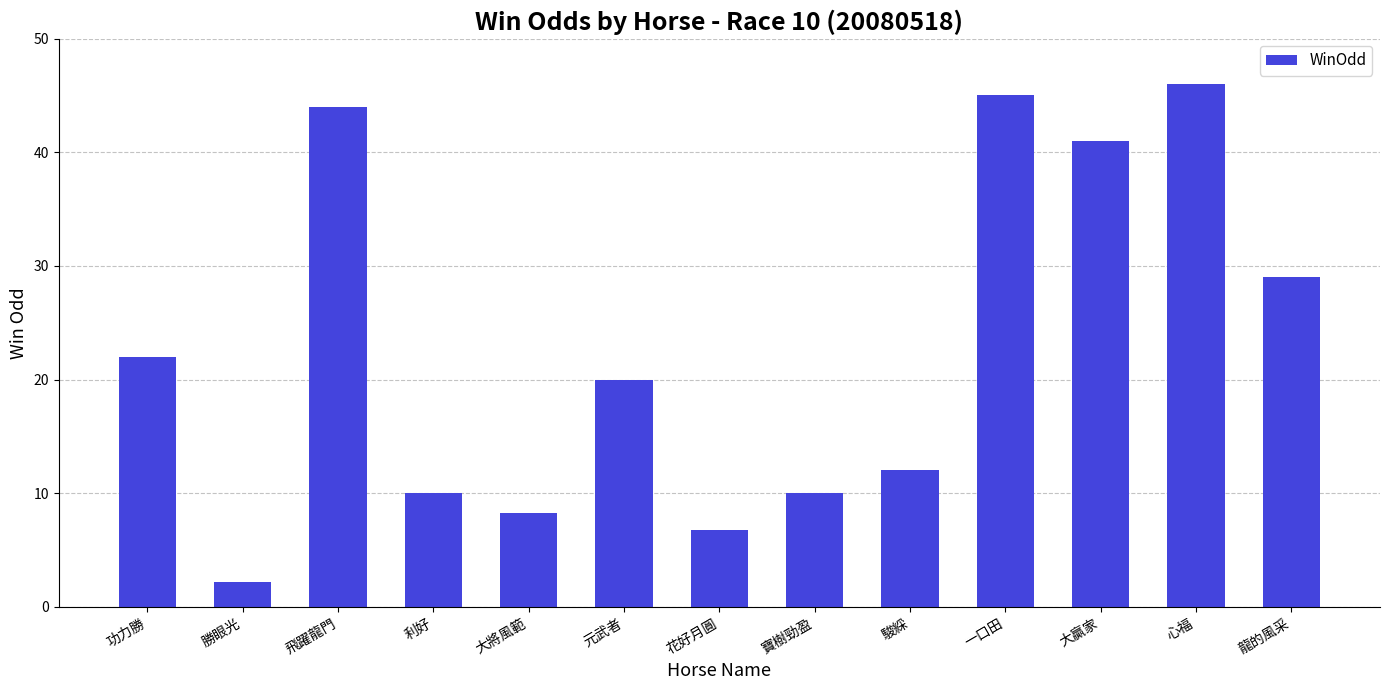

Between 駿綵 and 花好月圓, which is larger?

駿綵